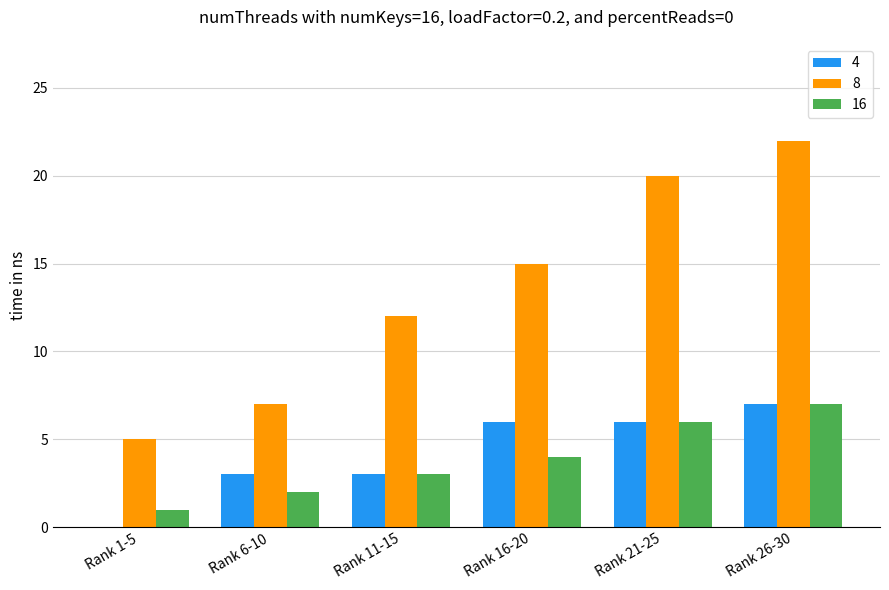

What is the maximum value shown in the chart?

22